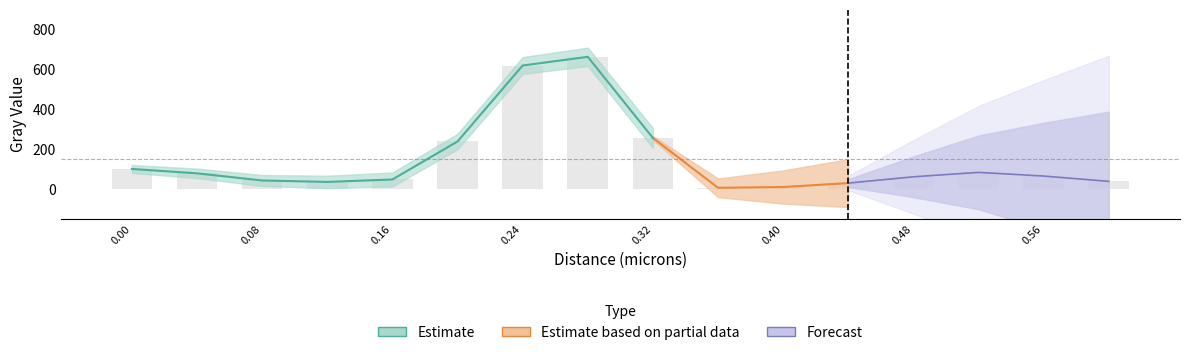

Are the bars horizontal?

No